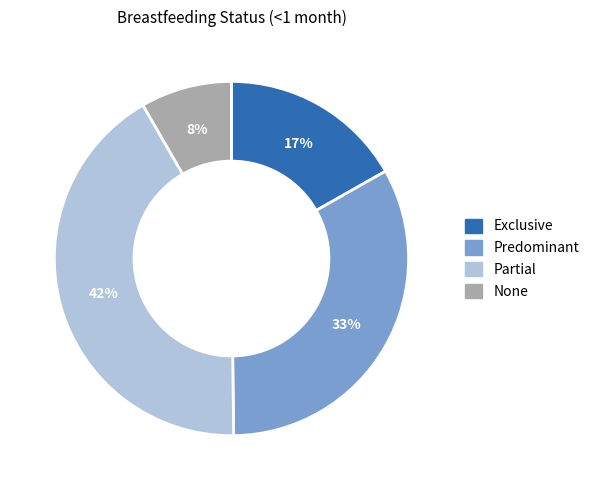

To the nearest percent, what is the difference between the largest and smallest slice percentages?

34%